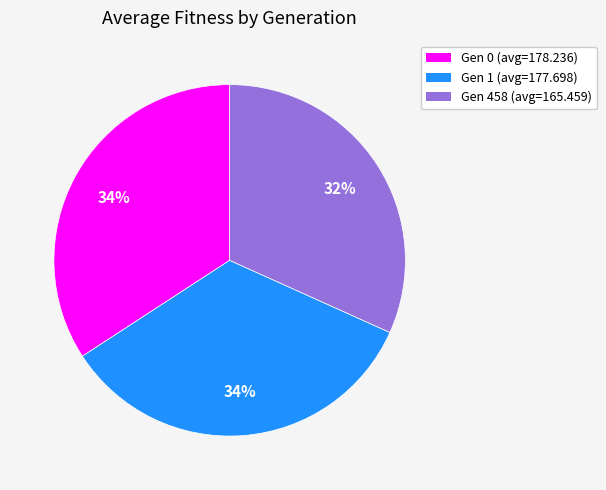

To the nearest percent, what portion does Gen 1 (avg=177.698) represent?

34%